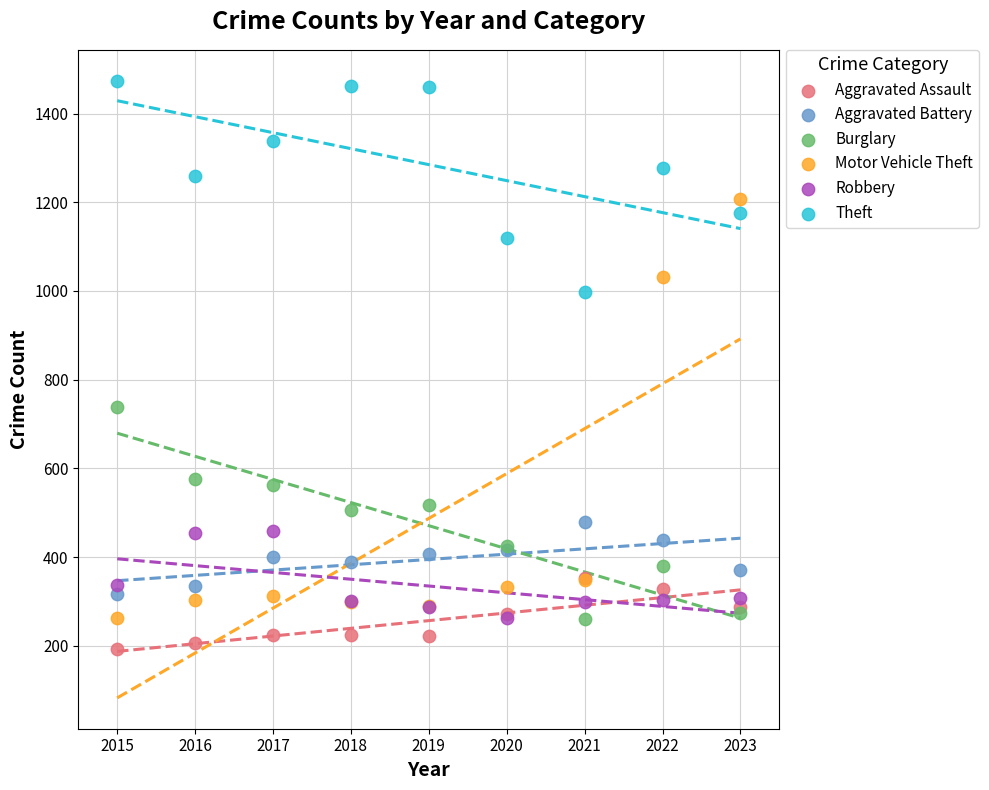

Which series has the largest Y range (max minus min)?

Motor Vehicle Theft